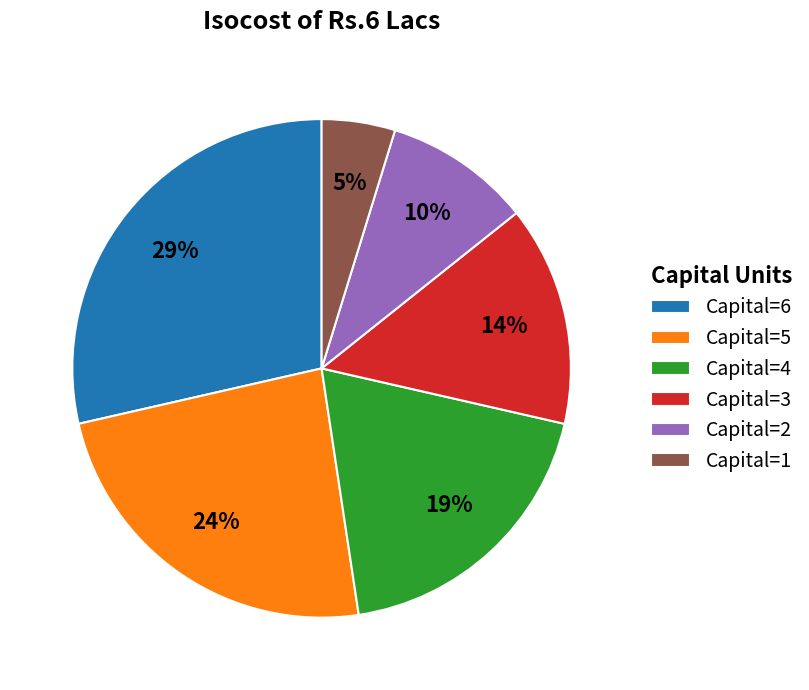

Rank the categories by value from lowest to highest.

Capital=1, Capital=2, Capital=3, Capital=4, Capital=5, Capital=6